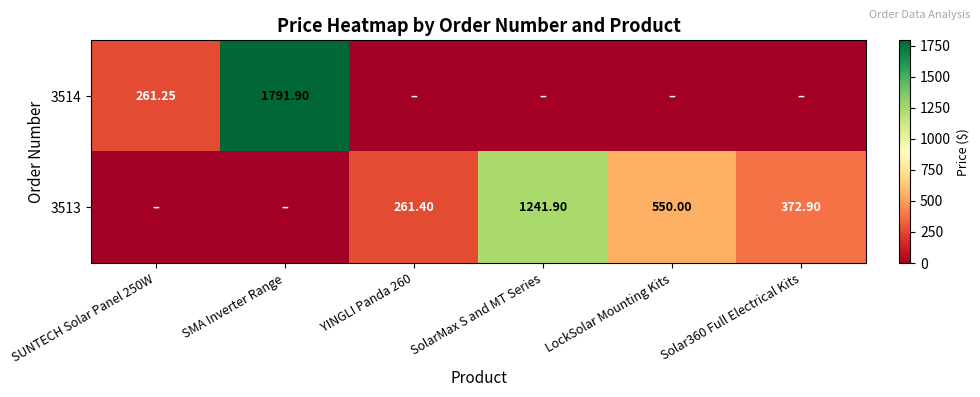

What is the sum of all 3513 values?

2426.2